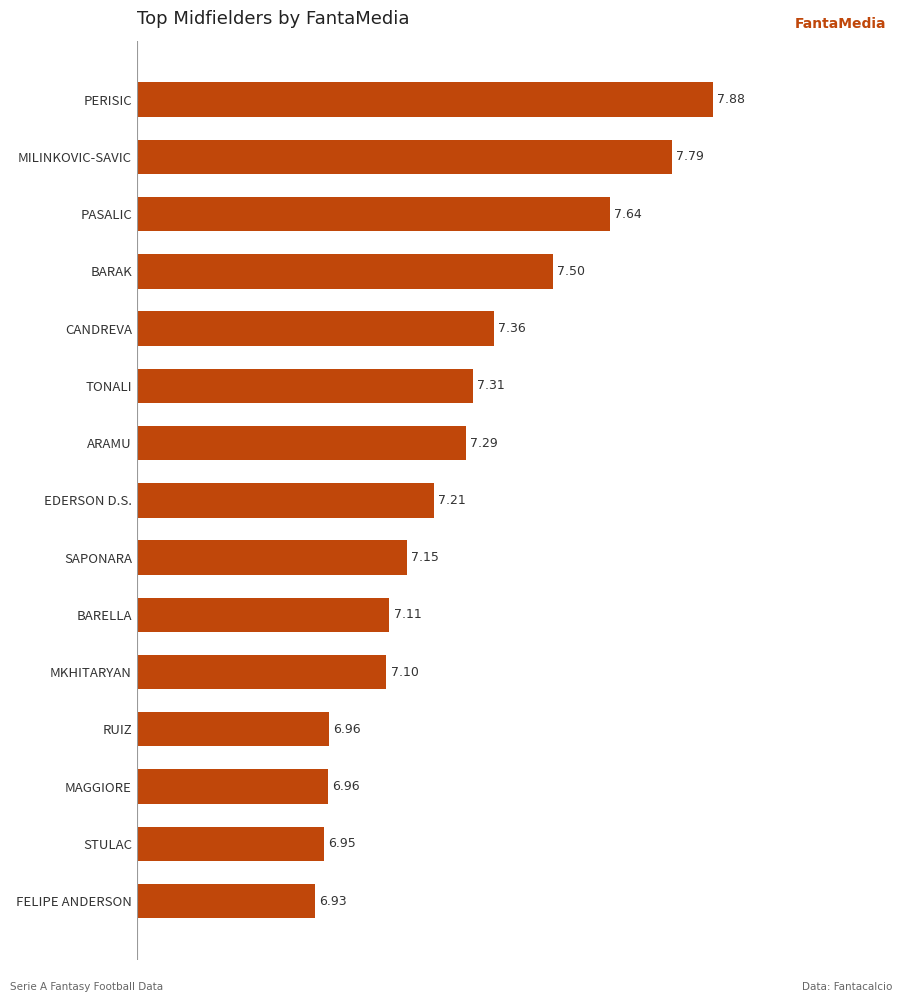

How many values are below 7?

4